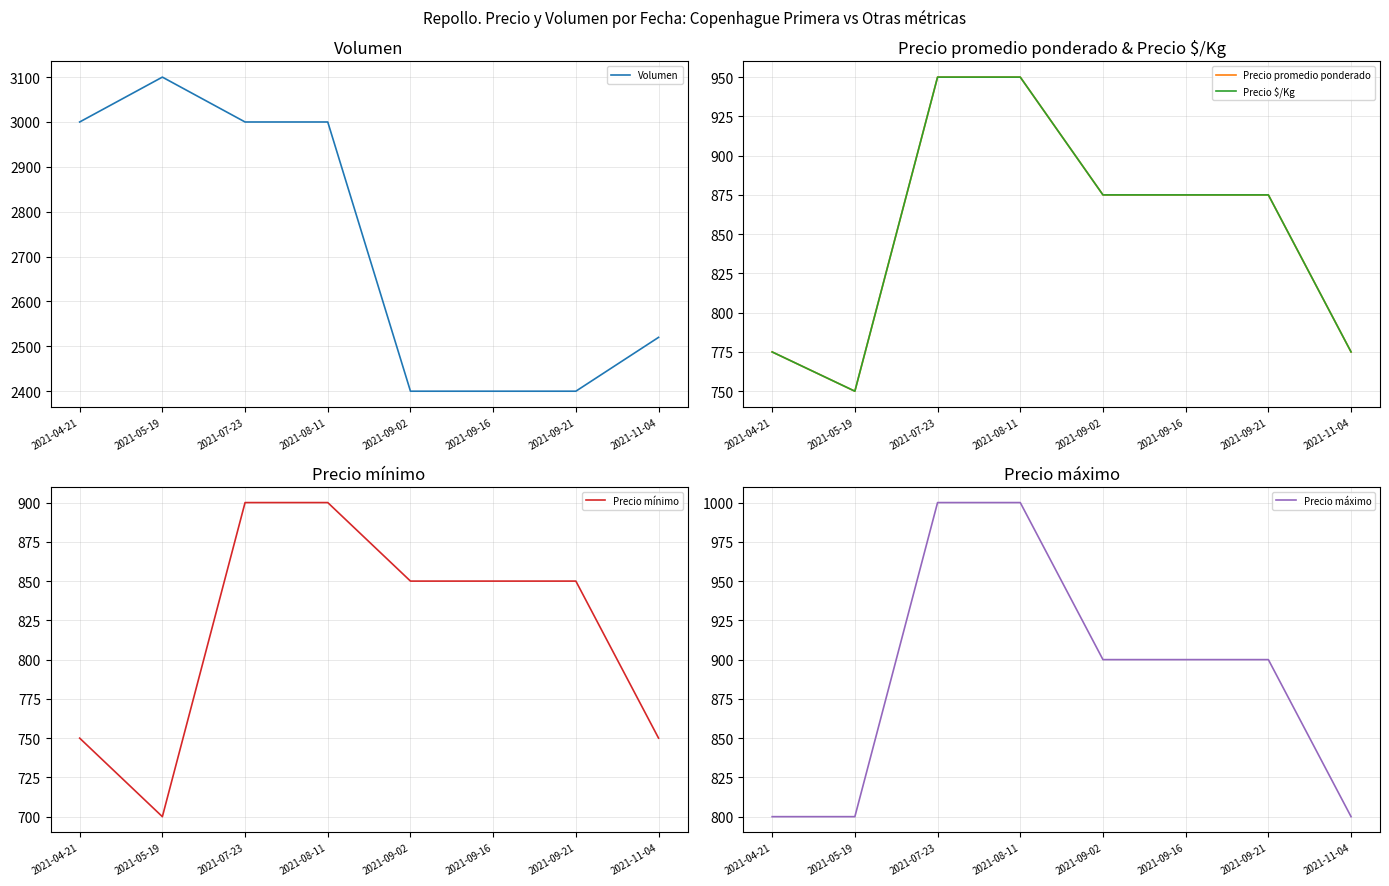

What is the sum of all Precio promedio ponderado values?

6825